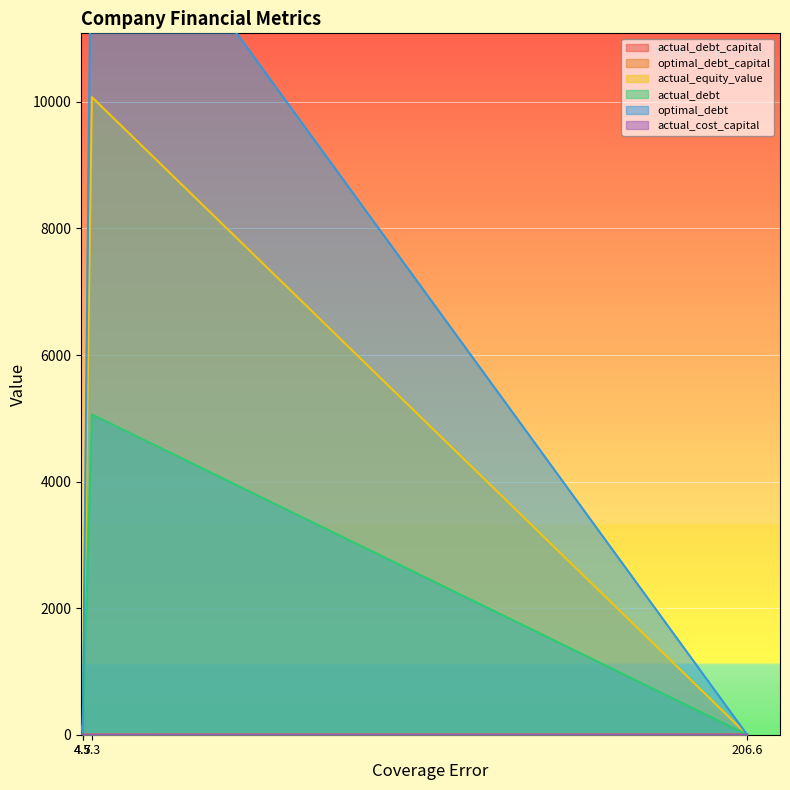

What is the value of the actual_cost_capital point at the 1st from the left?

0.1